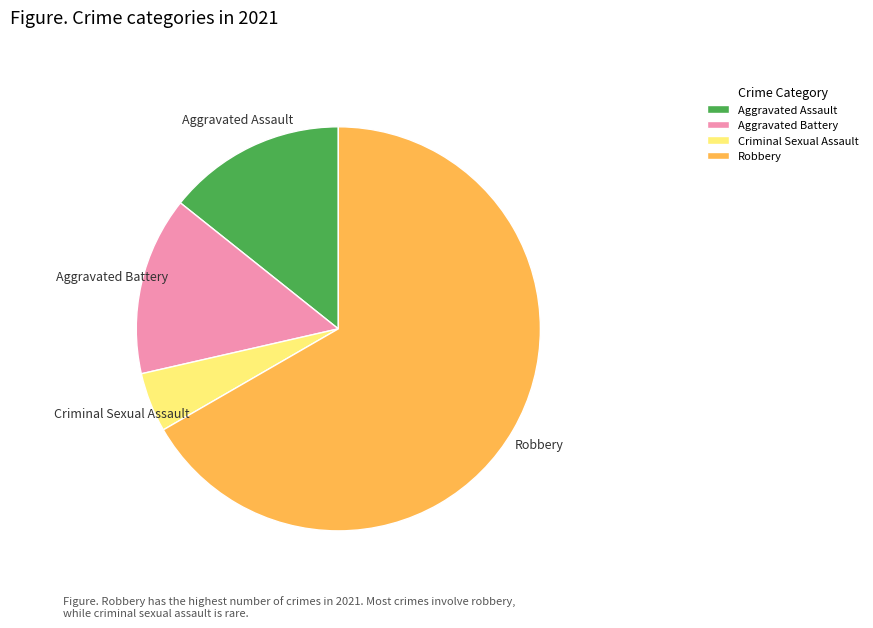

True or false: Aggravated Assault accounts for 21% of the total.

False